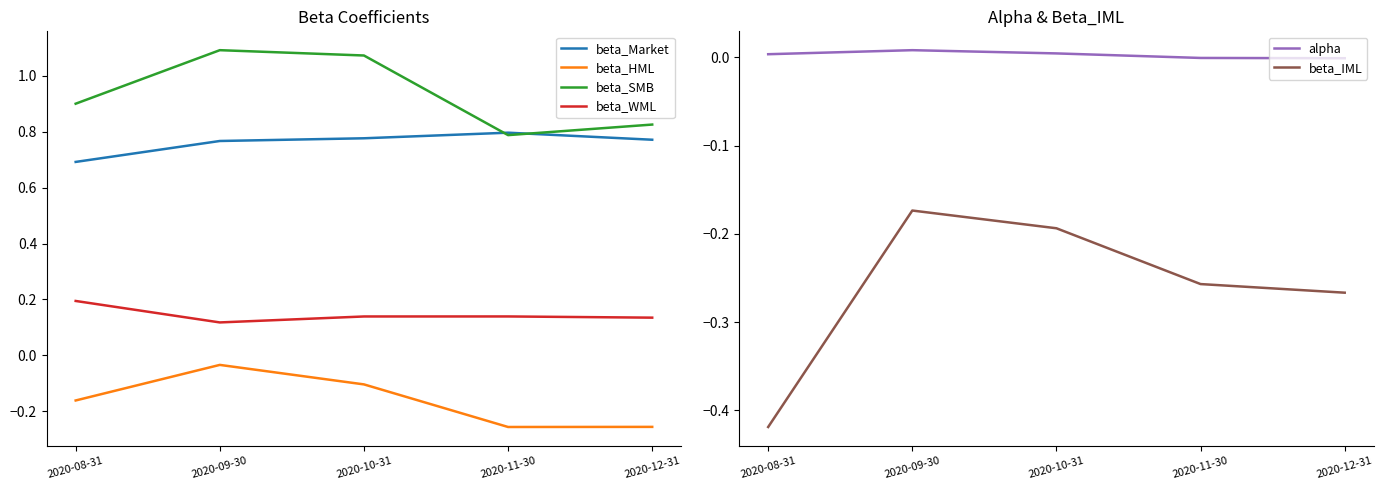

What is the spread (max minus min) of values at 2020-12-31?

1.1